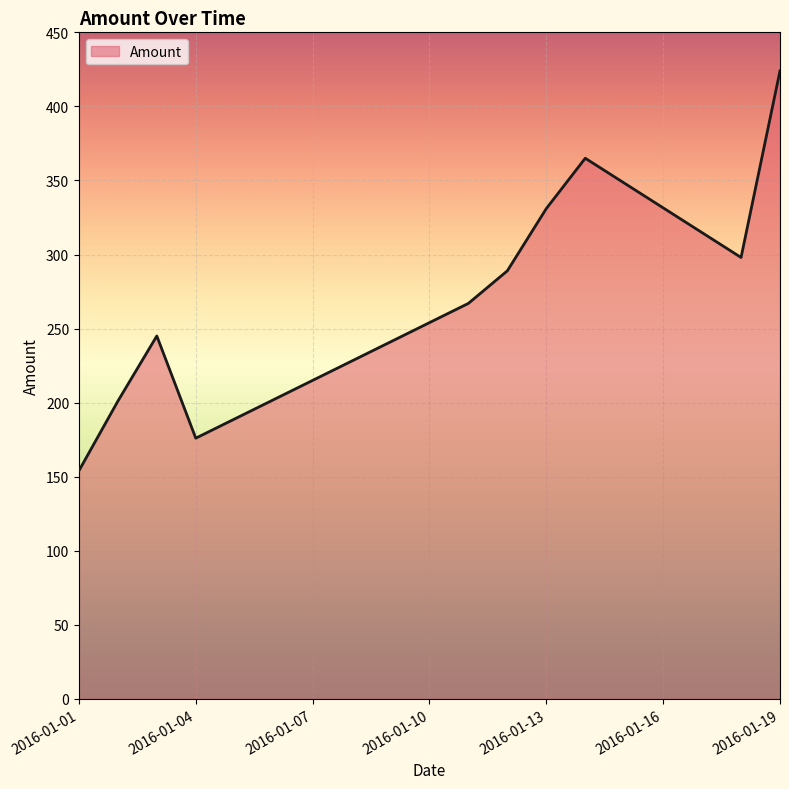

Does the chart display data point markers on the line(s)?

No